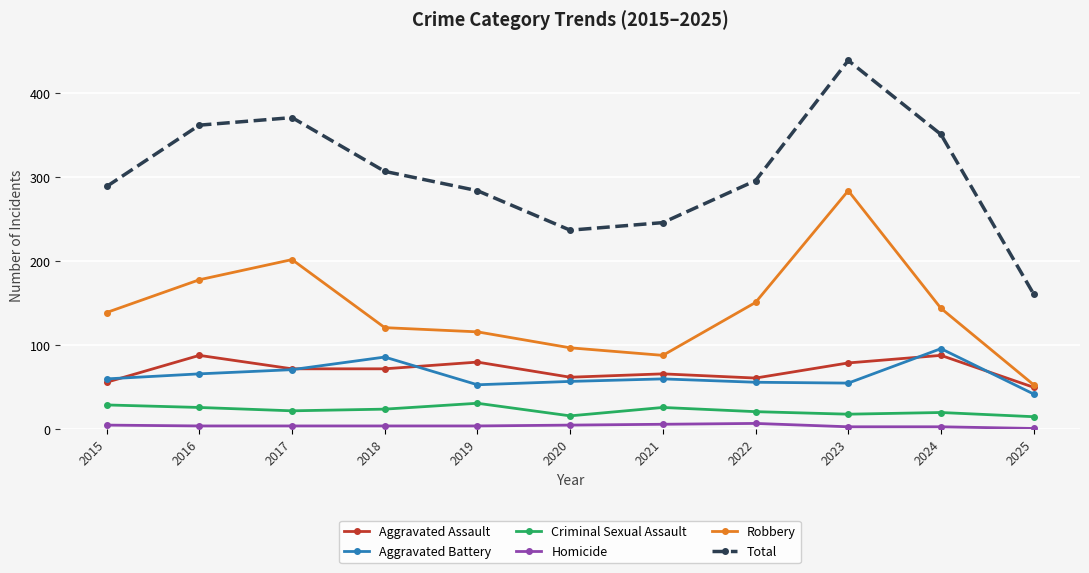

True or false: Robbery has more than 0 points higher than both neighbors.

True